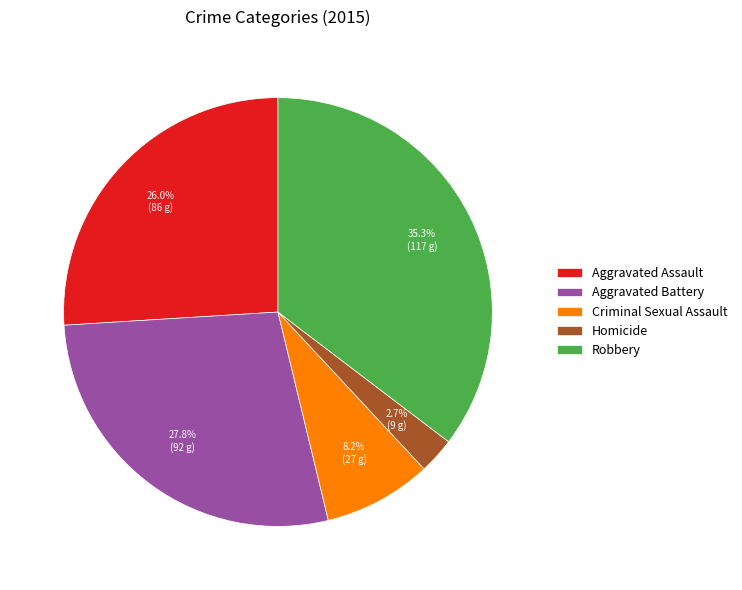

Is there any slice that represents more than half of the pie?

No